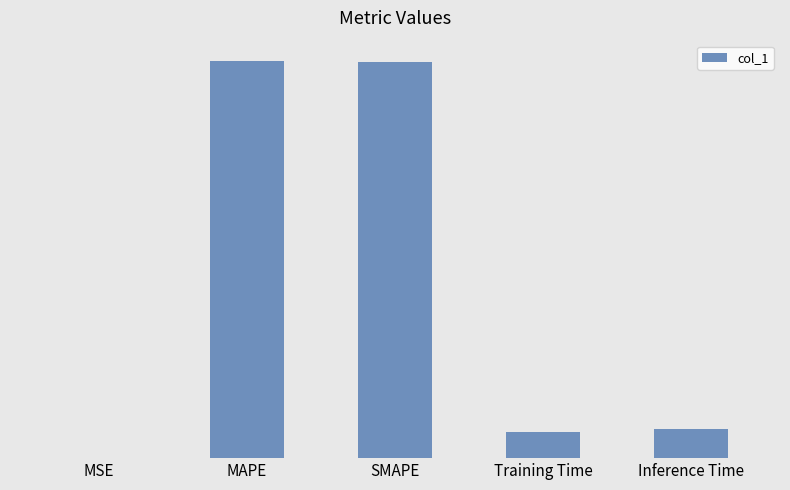

The value at SMAPE is 0.2. True or false?

False